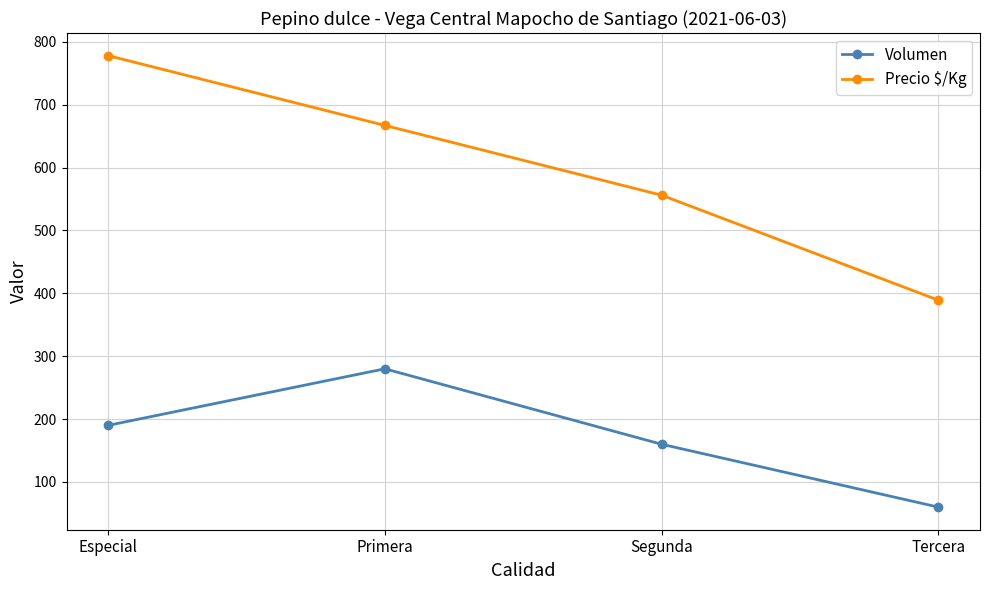

Reading left to right, transcribe all the data shown in this chart.

Volumen: Especial=190	Primera=280	Segunda=160	Tercera=60
Precio $/Kg: Especial=778	Primera=667	Segunda=556	Tercera=389